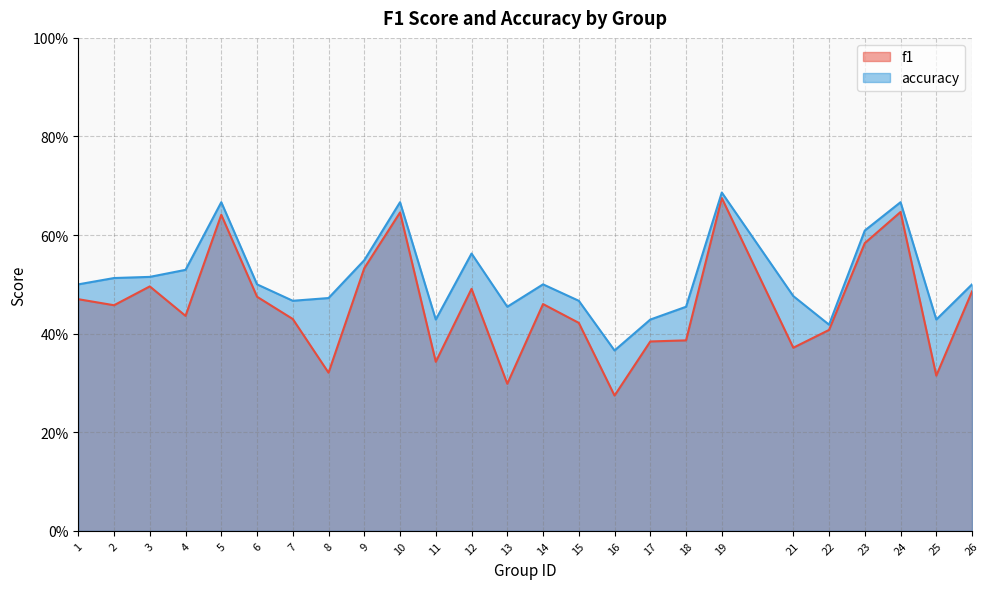

What are all the series names shown in the legend?

f1, accuracy